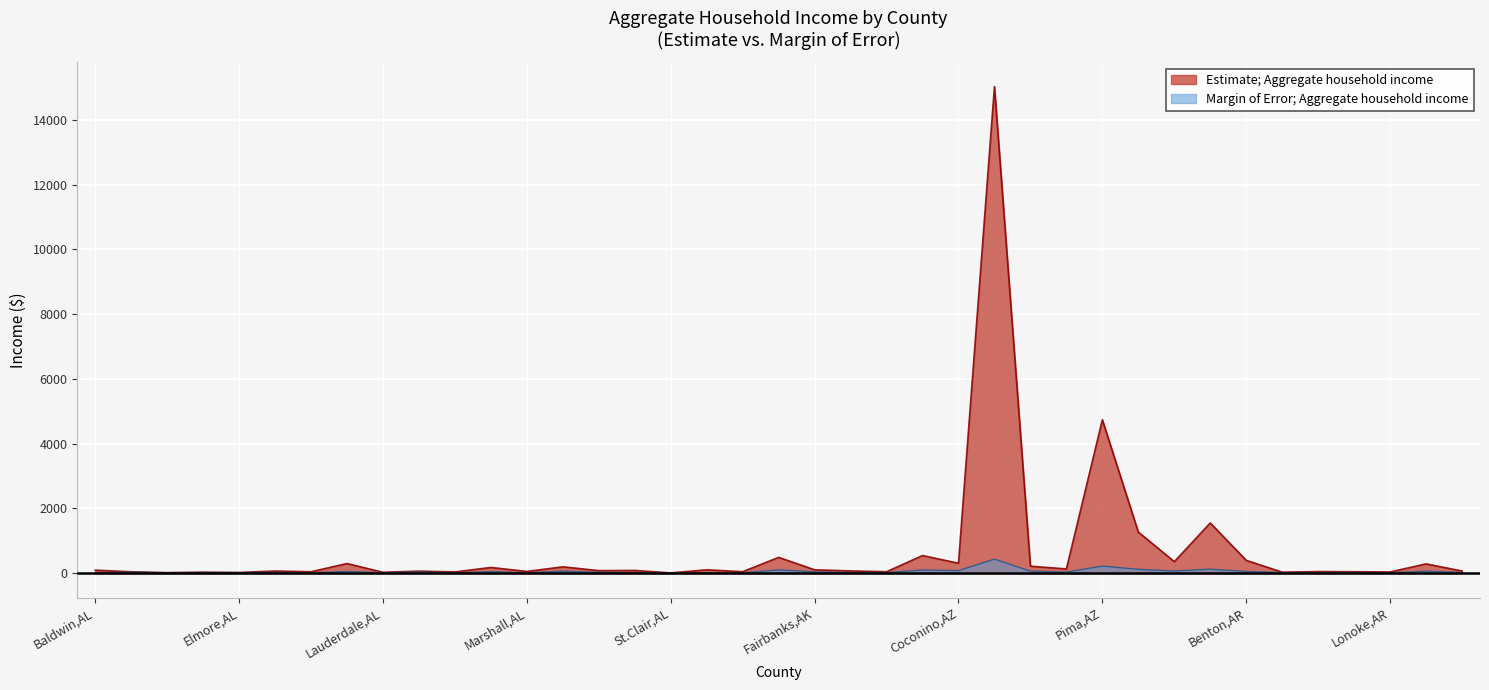

What is the difference between the highest and lowest values at 14?

51.4